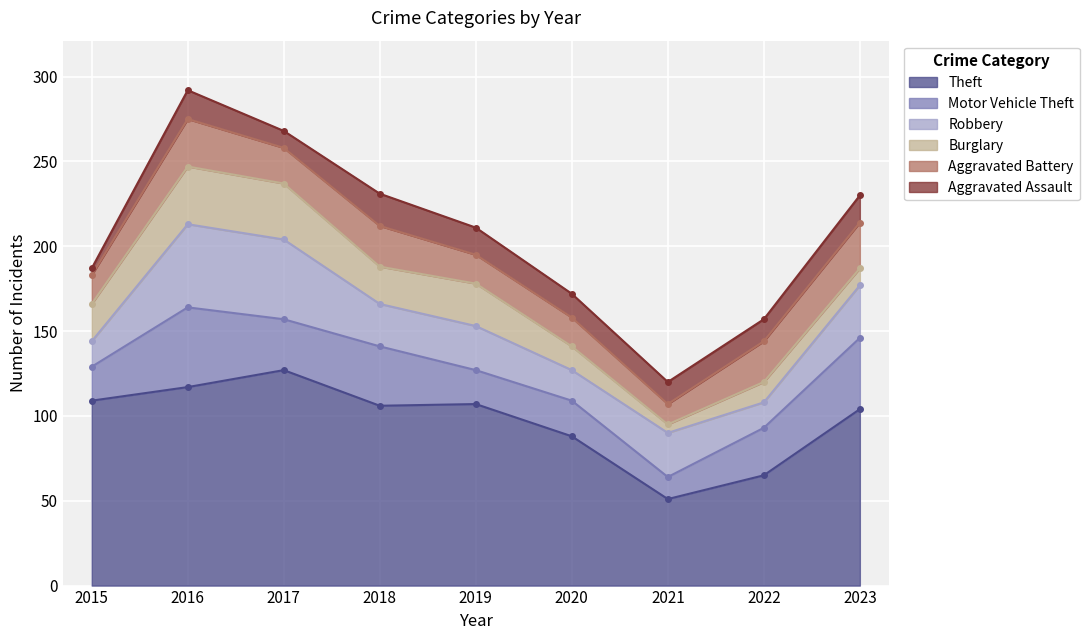

Reading left to right, what are all the values shown in this chart?

Theft: 109	117	127	106	107	88	51	65	104
Motor Vehicle Theft: 20	47	30	35	20	21	13	28	42
Robbery: 15	49	47	25	26	18	26	15	31
Burglary: 22	34	33	22	25	14	5	12	10
Aggravated Battery: 17	28	21	24	17	17	12	24	27
Aggravated Assault: 4	17	10	19	16	14	13	13	16